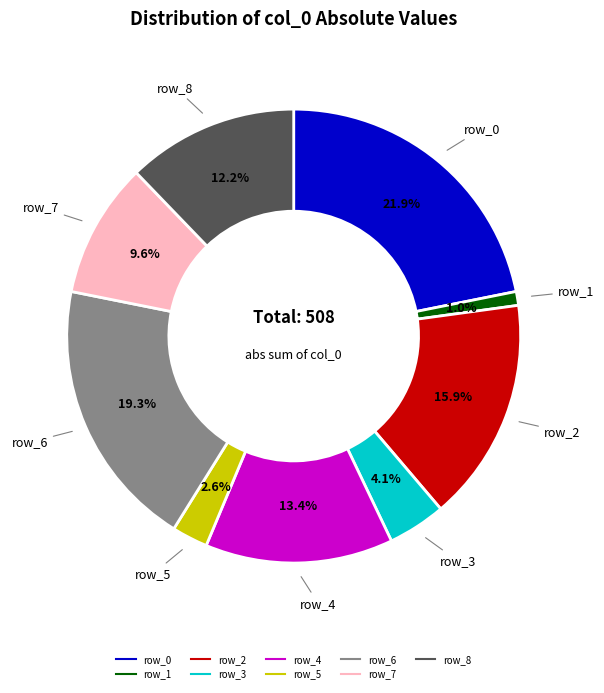

Rank the categories by value from highest to lowest.

row_0, row_6, row_2, row_4, row_8, row_7, row_3, row_5, row_1